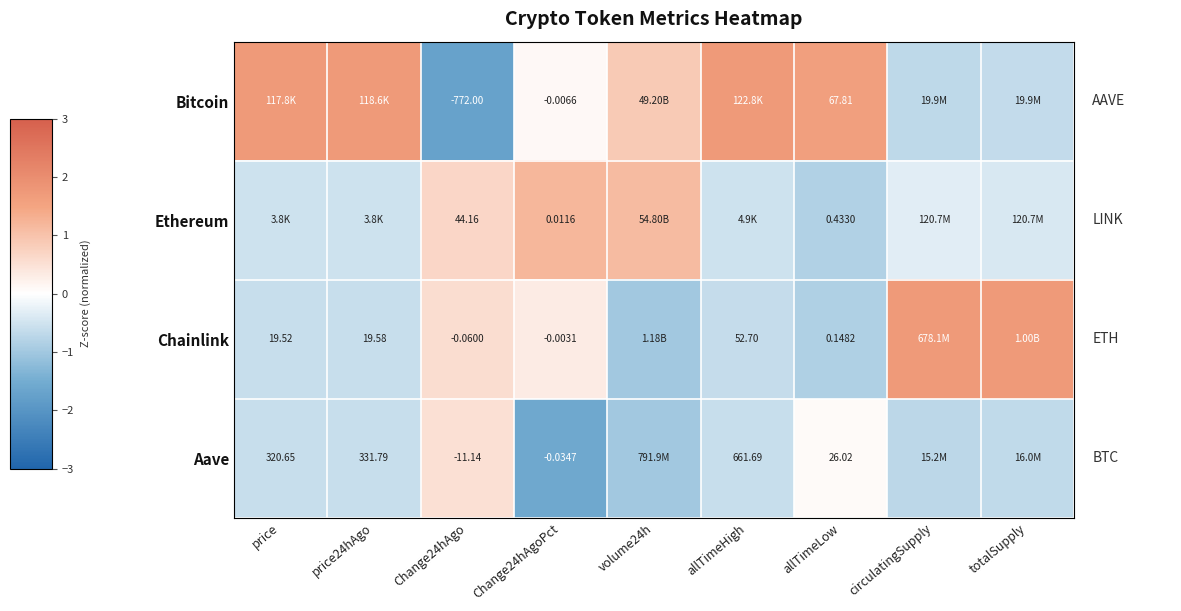

Between Change24hAgo and Change24hAgoPct, which series saw the biggest shift?

Bitcoin